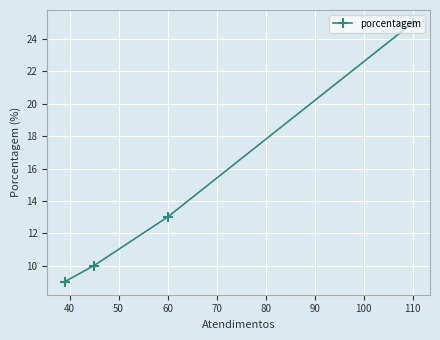

What is the maximum value shown in the chart?

25